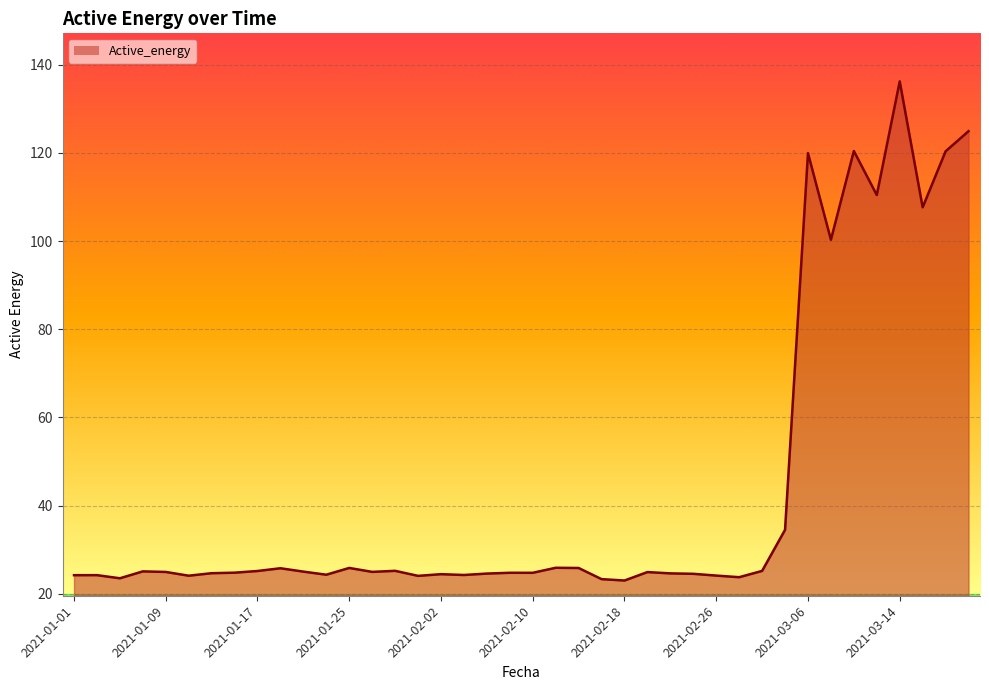

What is the smallest value displayed?

23.0